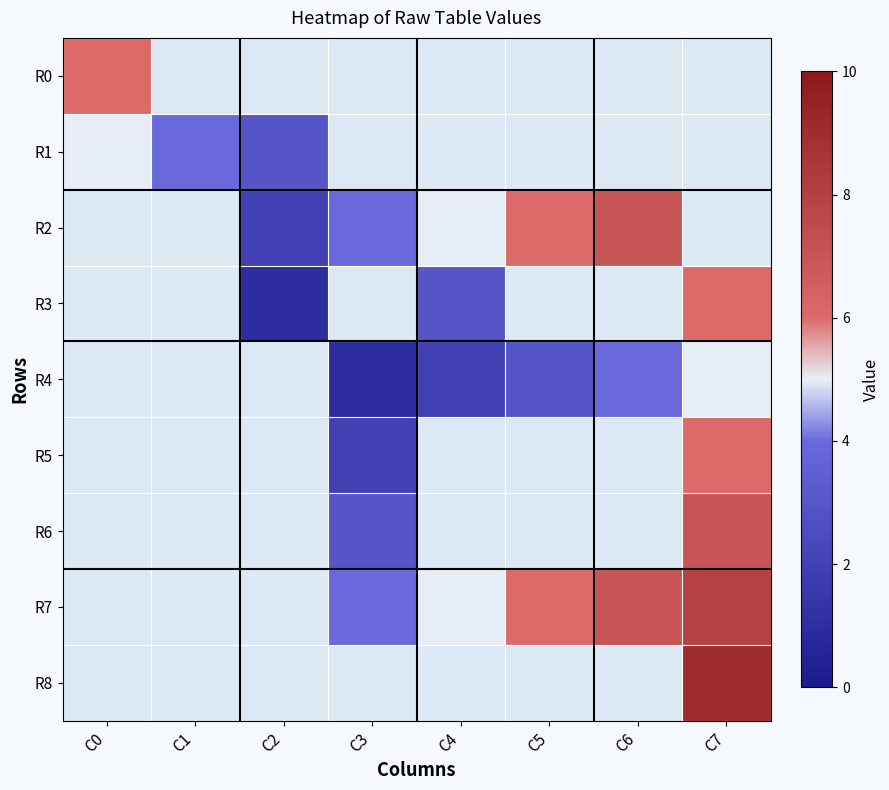

Is the value of R8 at C1 greater than the value of R0 at C2?

No